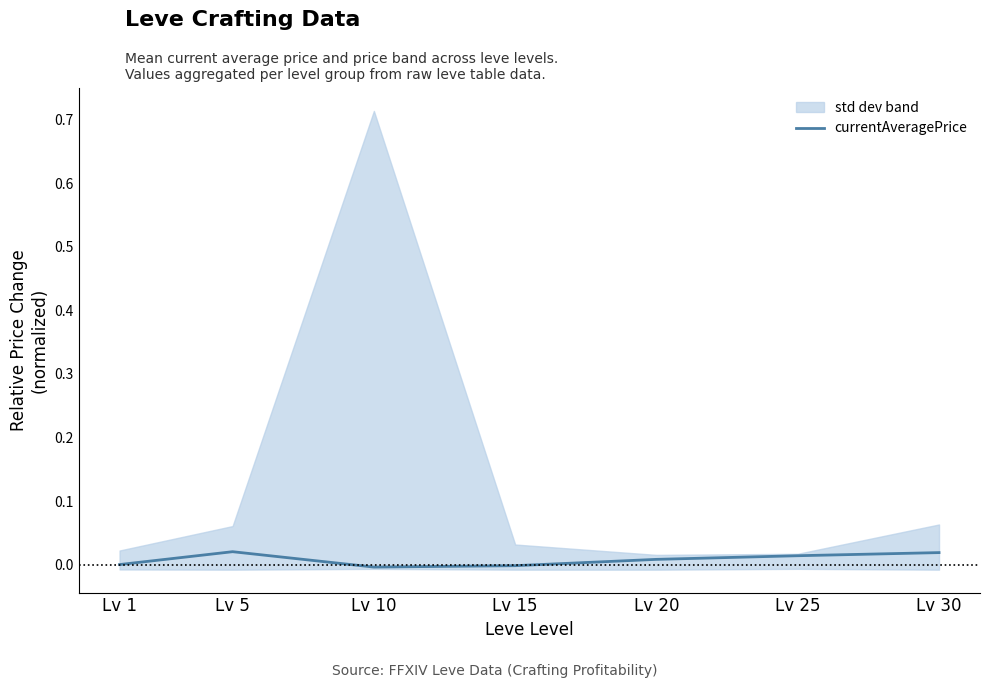

Which has a higher value, Lv 20 or Lv 25?

Lv 25